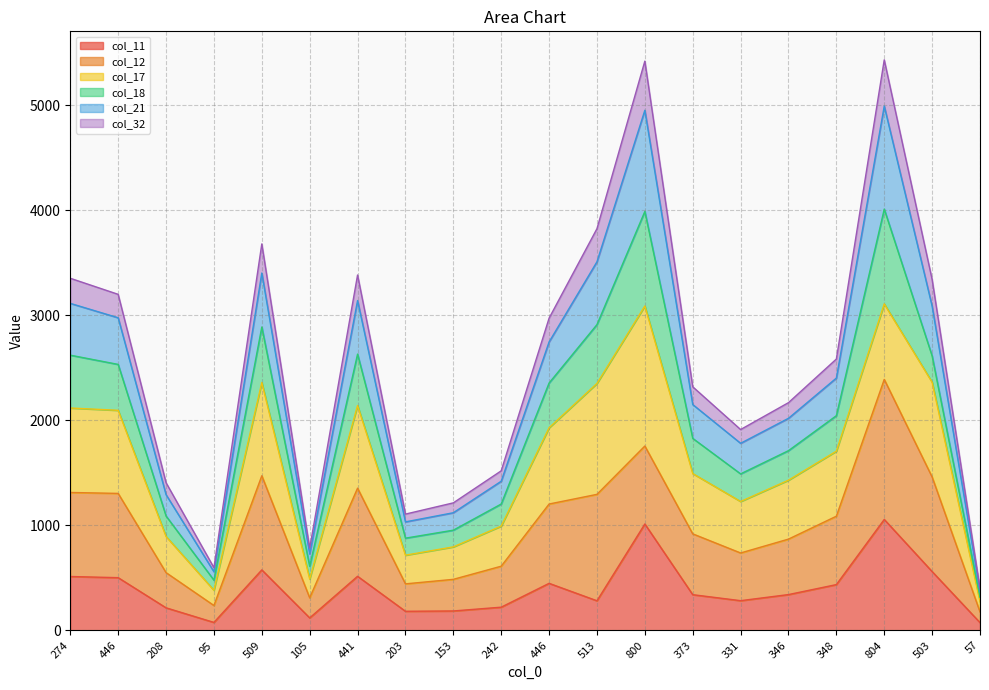

At which label does col_11 reach its minimum?

57